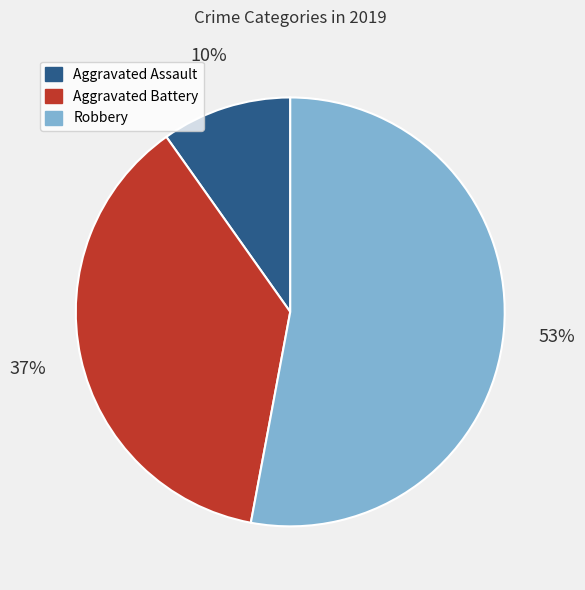

Which slice is the smallest?

Aggravated Assault